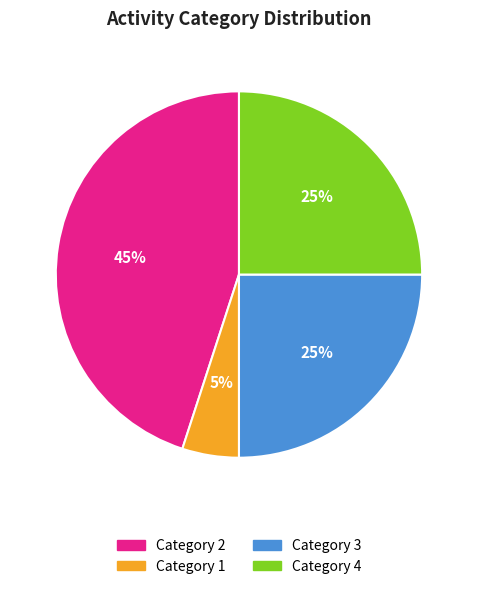

To the nearest percent, what is the average slice percentage?

25%